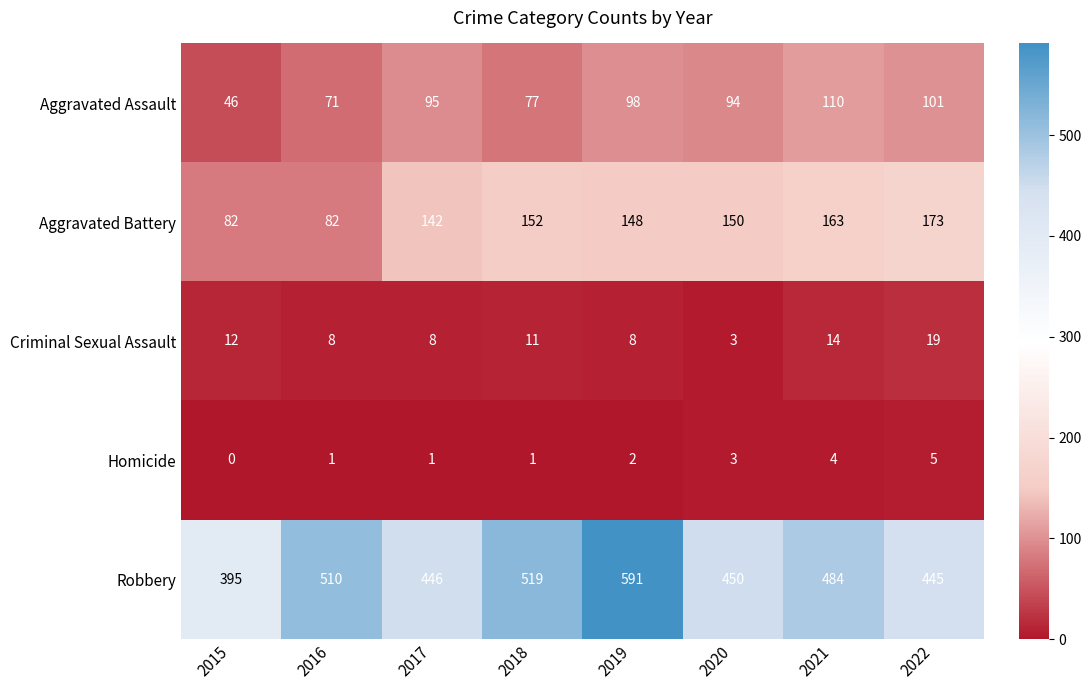

The value of Homicide at 2019 is 2. True or false?

True